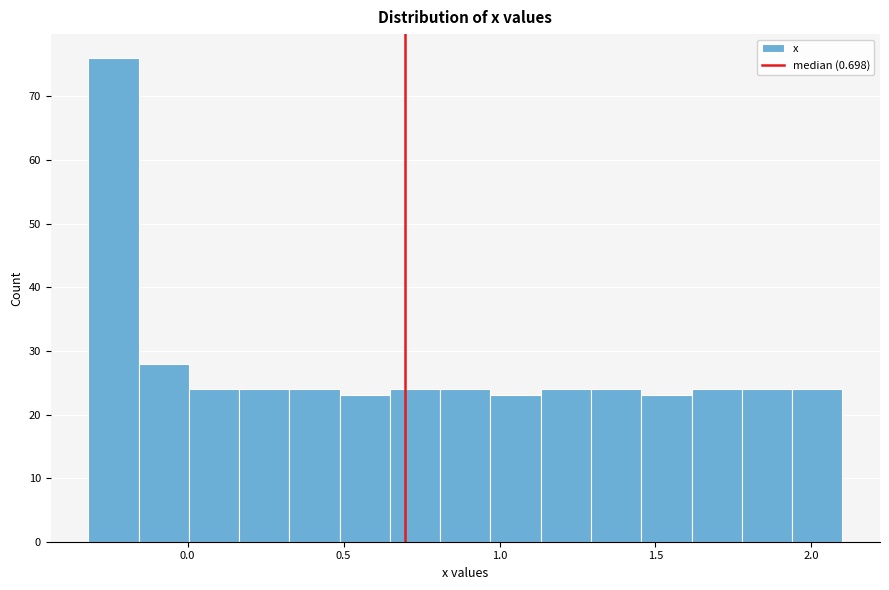

Around what value on the x-axis is the tallest bar? Give the approximate position of its centre, as read against the axis.

-0.25